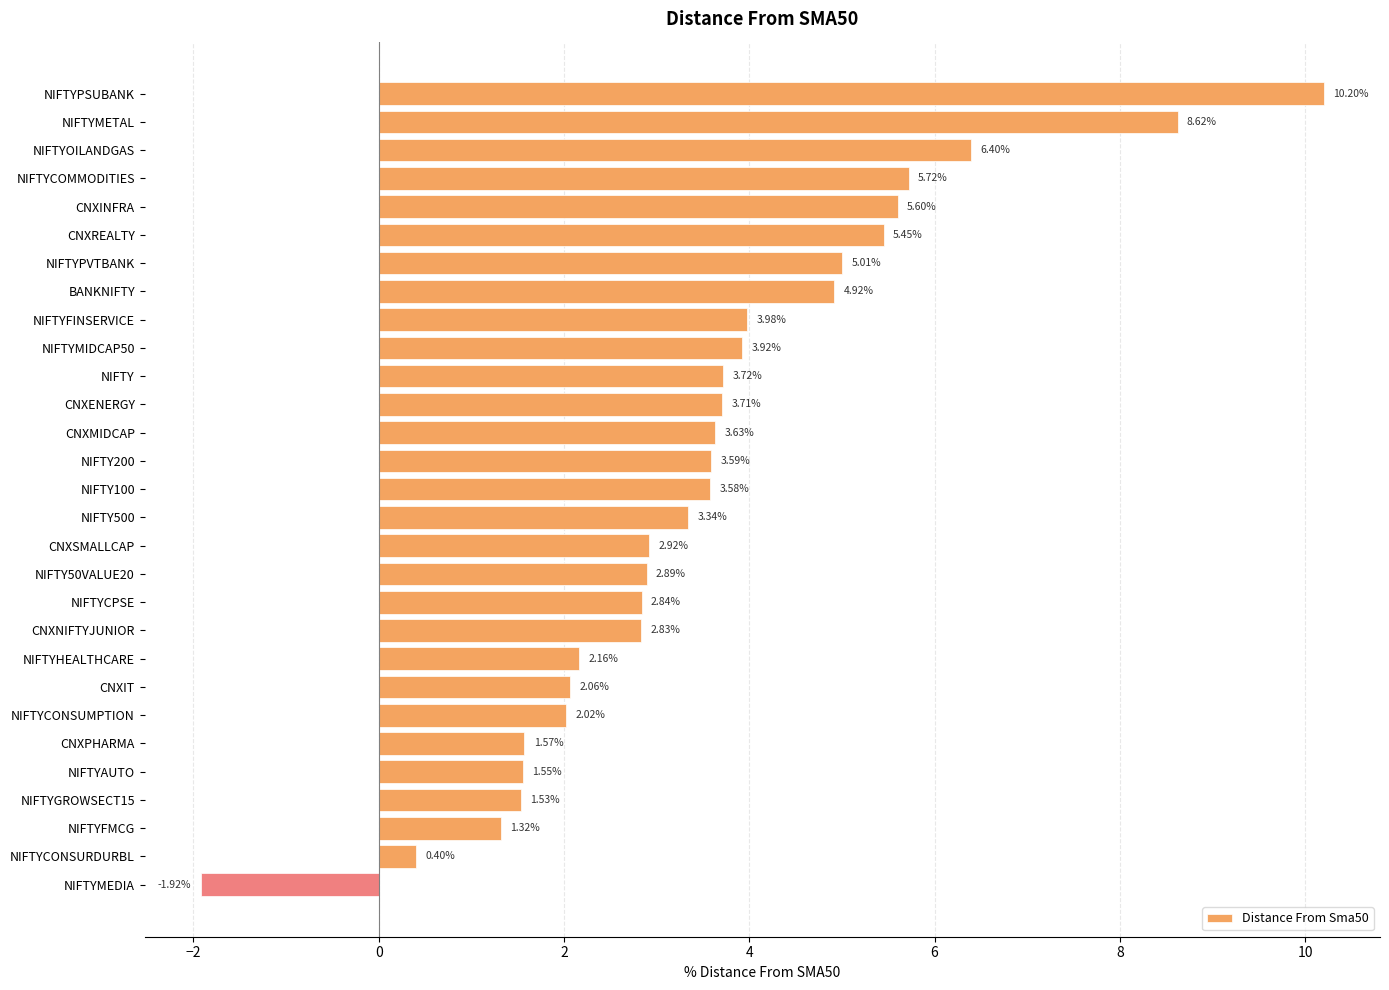

How many series are shown in this chart?

1